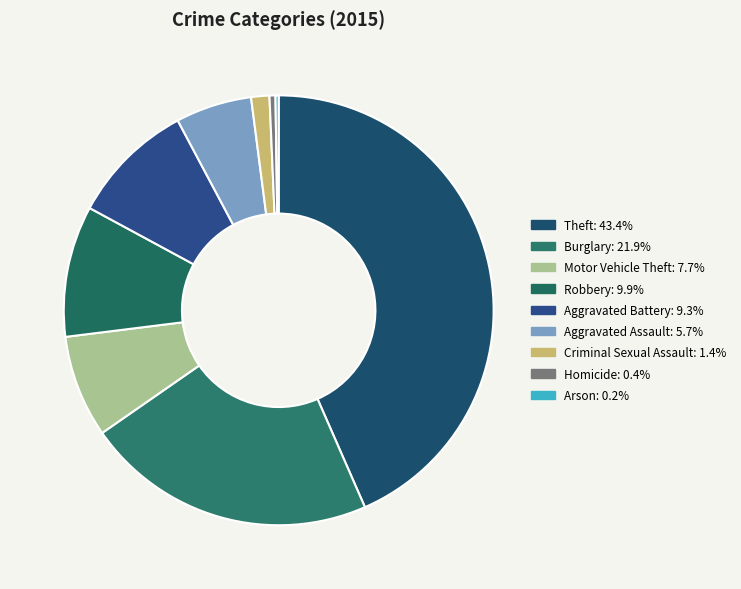

How many slices are in this pie chart?

9